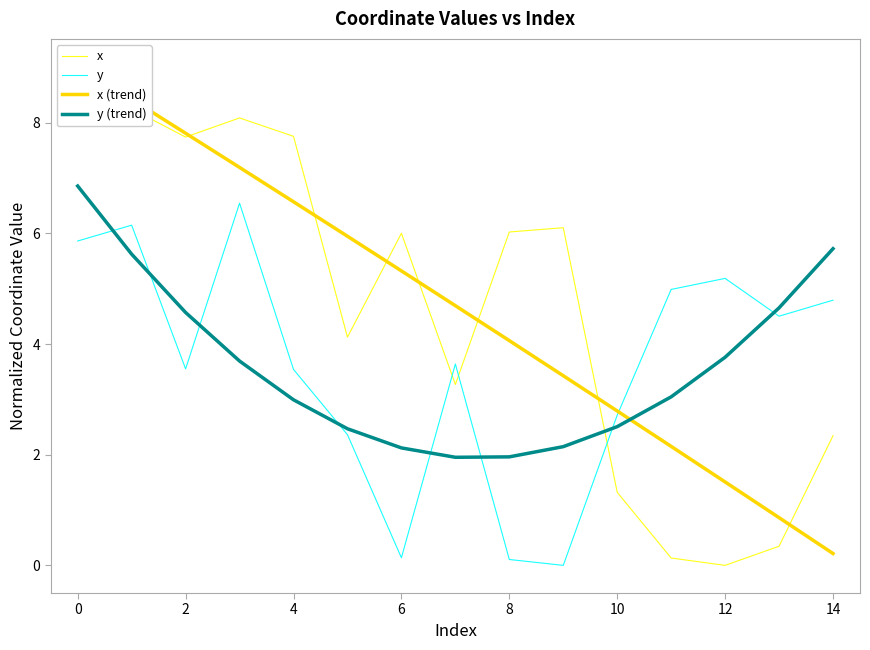

True or false: y has a value of 8.8 at 0.

False